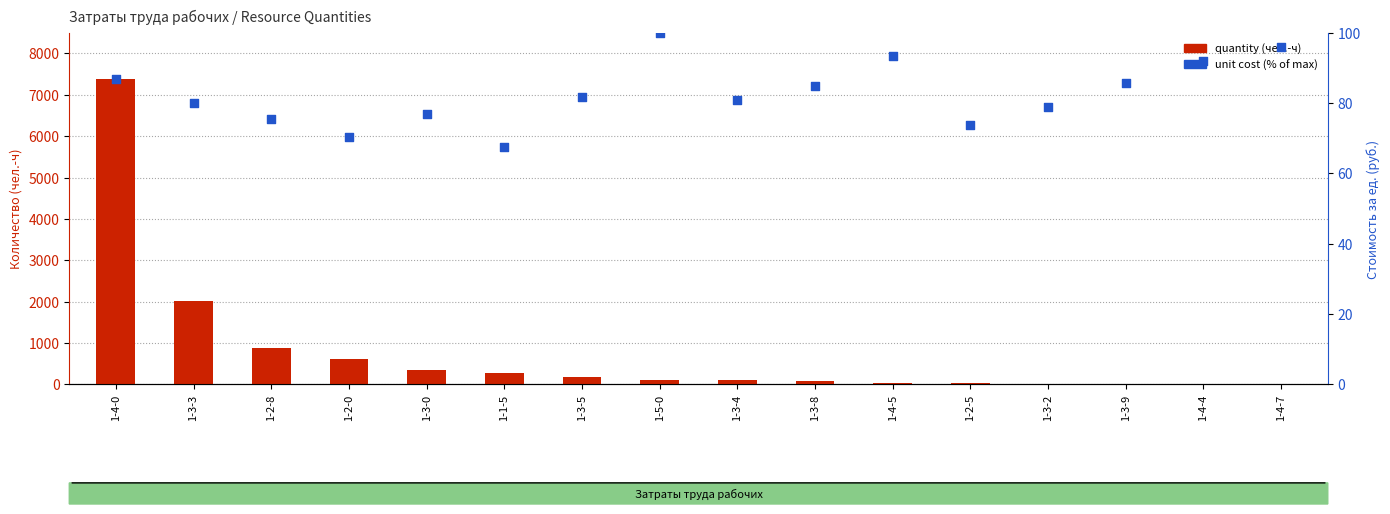

At which category is the sum across all series the highest?

1-4-0